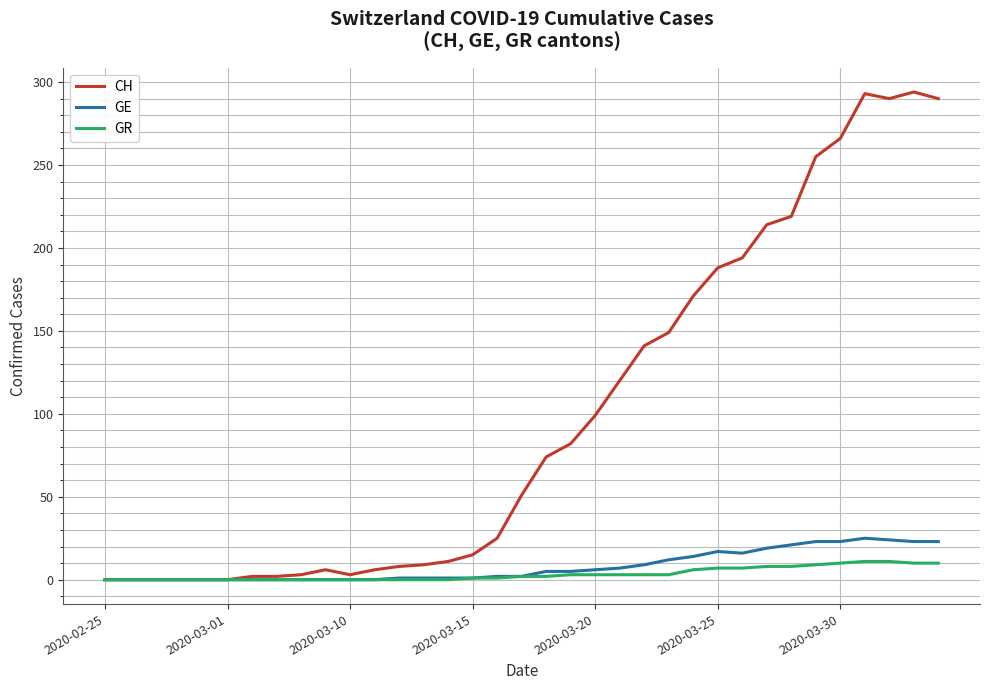

What is the greatest value displayed?

294